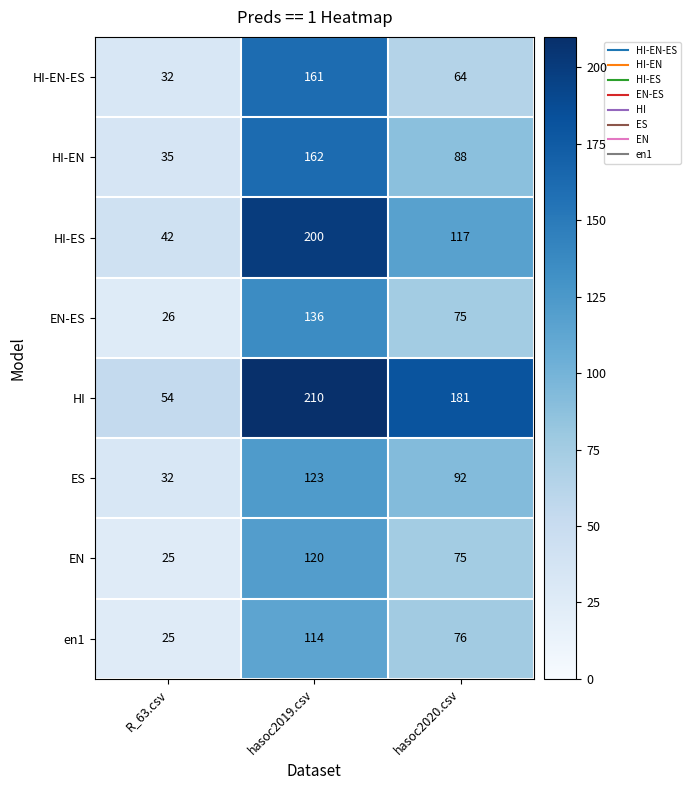

What is the difference between the maximum and minimum values in the ES series?

91